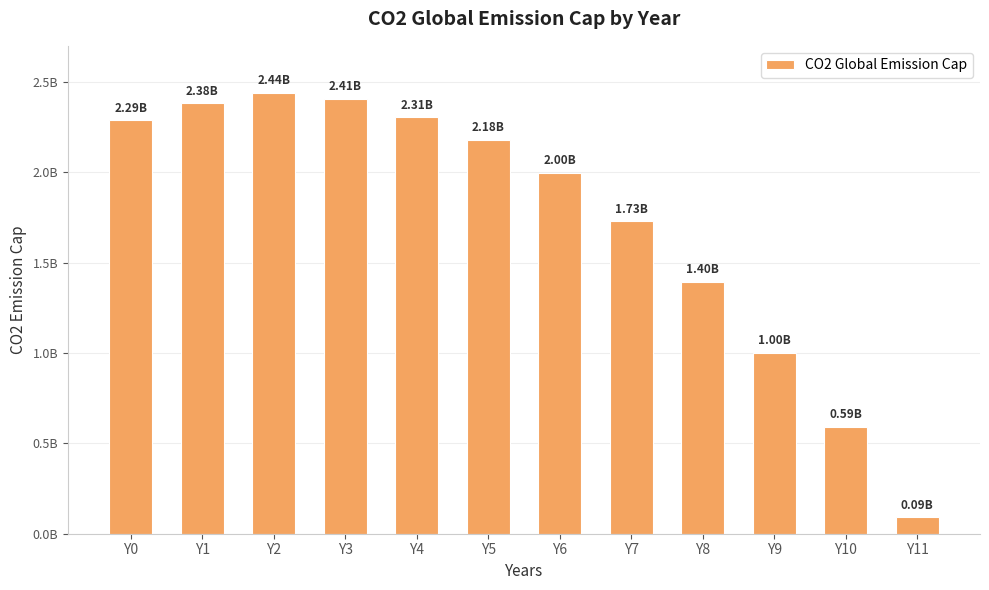

Reading right to left, what are all the values shown in this chart?

91922005.6	593314763.2	1002785515.3	1395543175.5	1729805013.9	1997214484.7	2181058495.8	2306406685.2	2406685236.8	2440111420.6	2381615598.9	2289693593.3